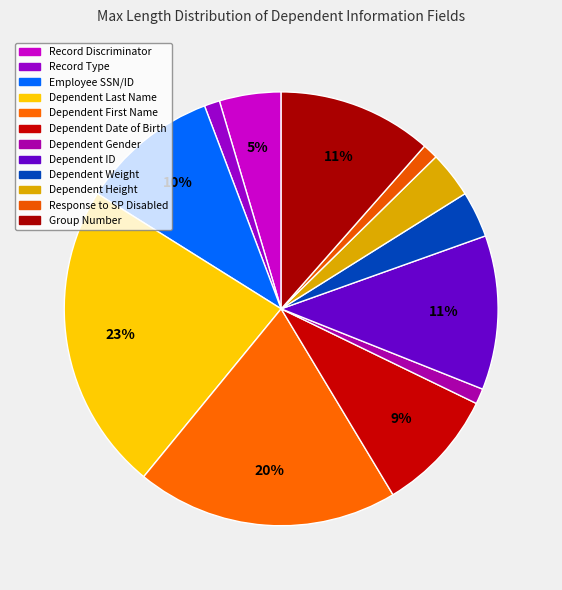

Between Employee SSN/ID and Record Discriminator, which is larger?

Employee SSN/ID